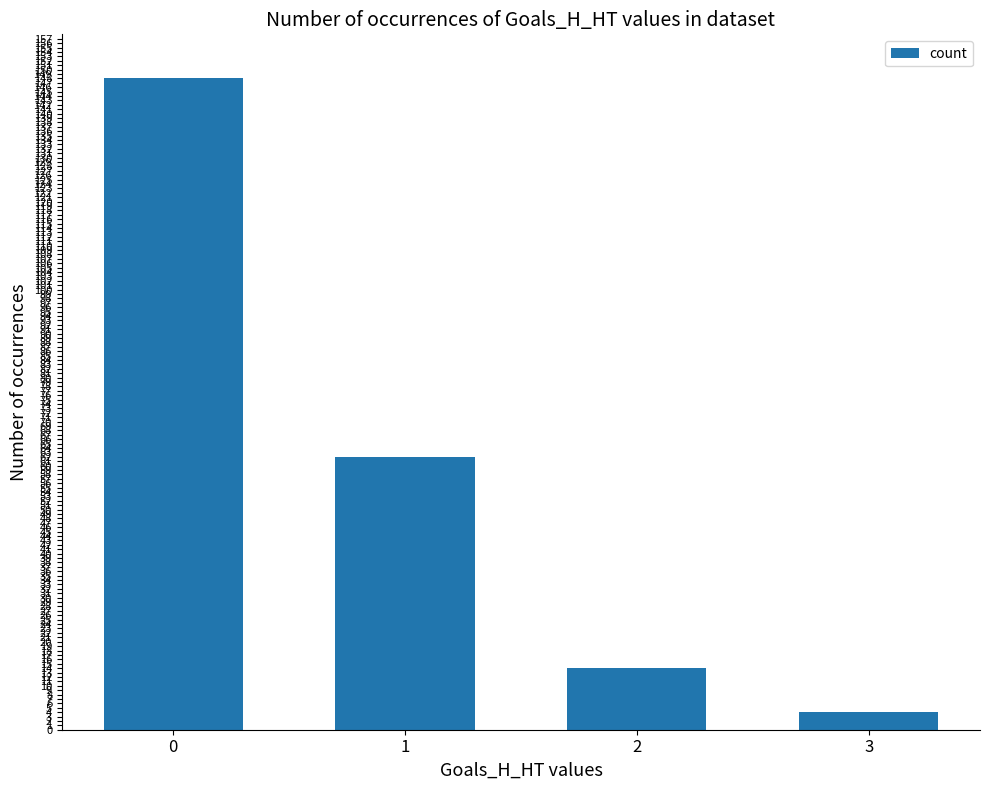

Reading left to right, transcribe all the data shown in this chart.

0=148	1=62	2=14	3=4